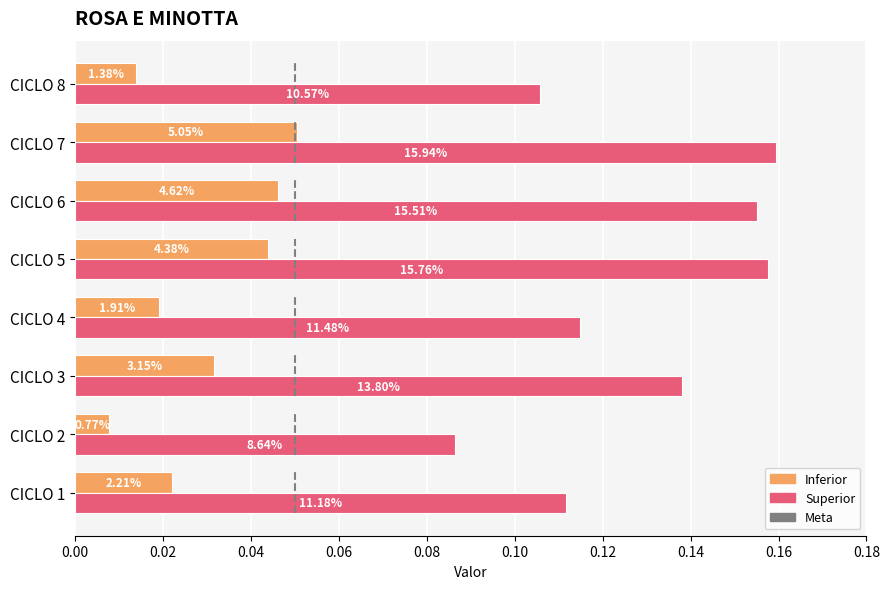

The Superior series shows 0.0 at CICLO 8. True or false?

False